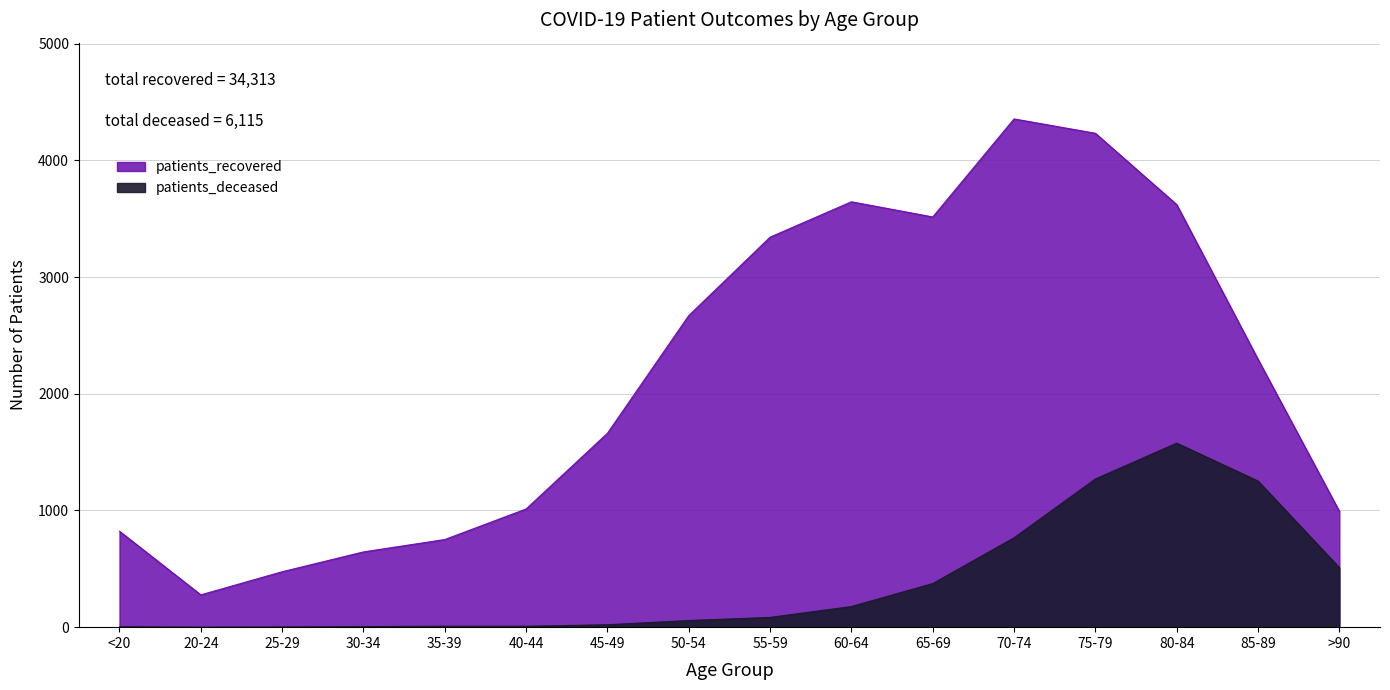

At which category is the sum across all series the highest?

75-79